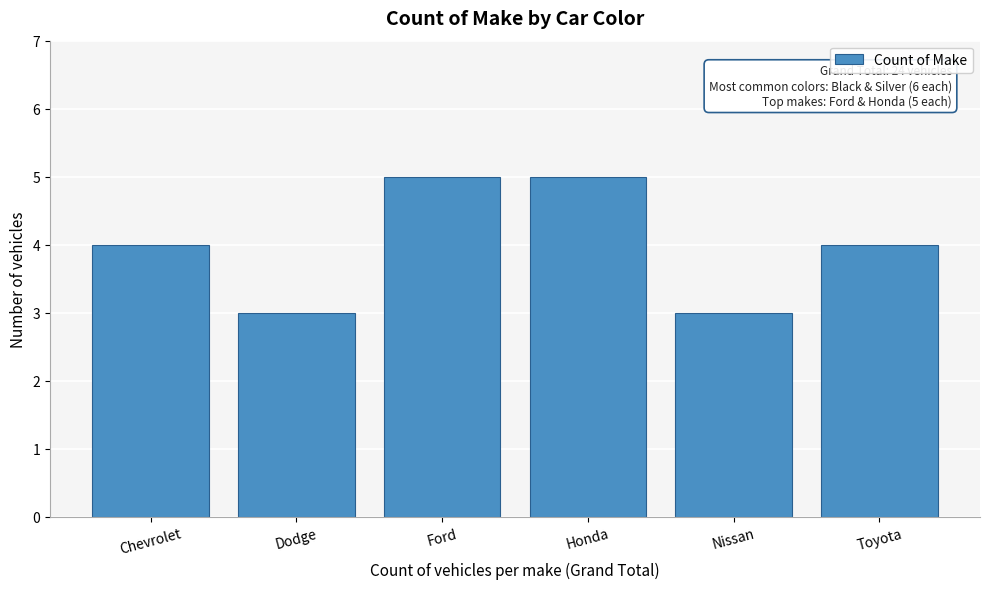

Reading right to left, extract all data points from this chart.

Toyota=4	Nissan=3	Honda=5	Ford=5	Dodge=3	Chevrolet=4